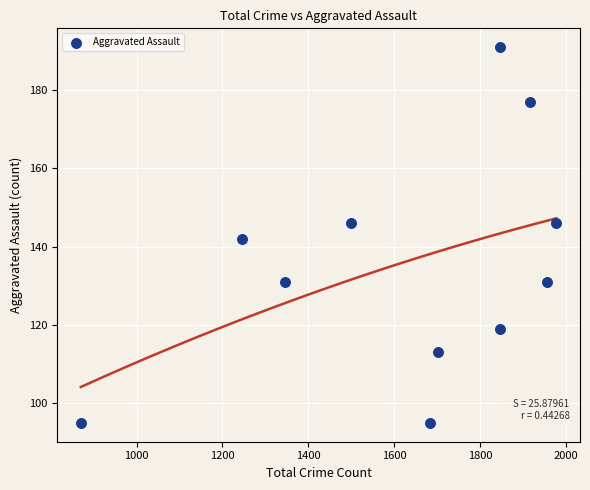

What is the range of X values (max minus min)?

1108